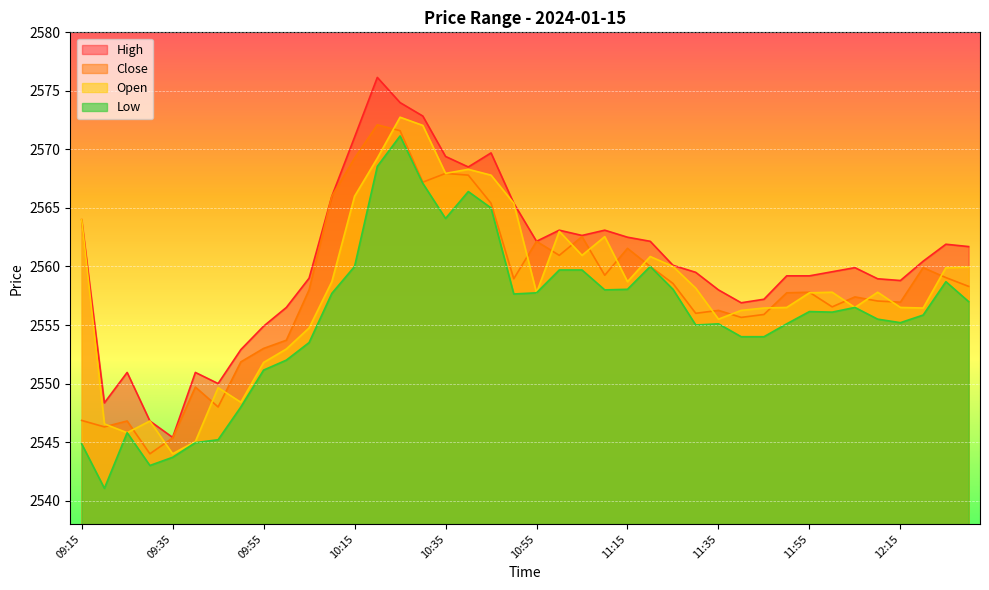

What is the minimum value shown in the chart?

2541.1